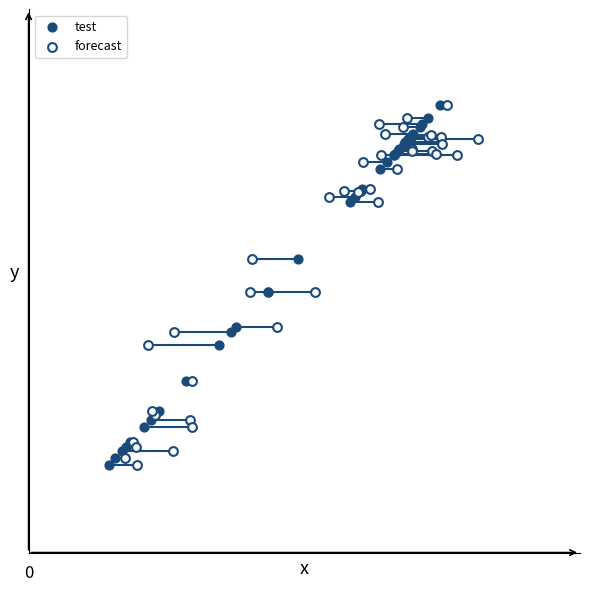

What are all the series names shown in the legend?

test, forecast